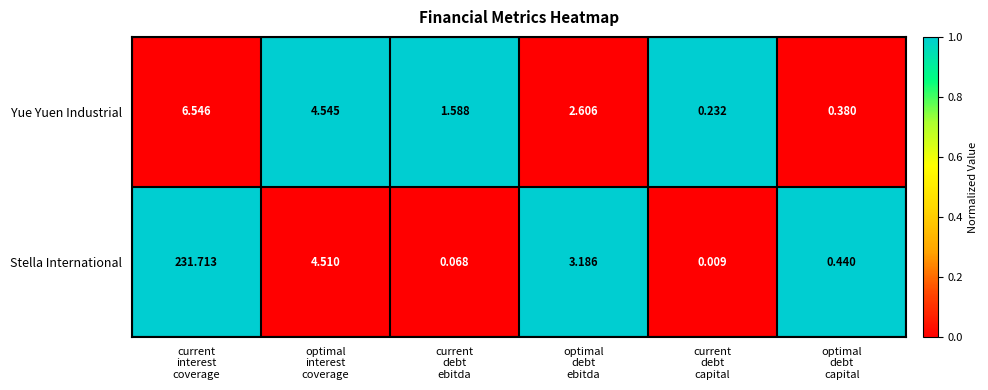

Which category has the lowest value across all series?

current
debt
capital